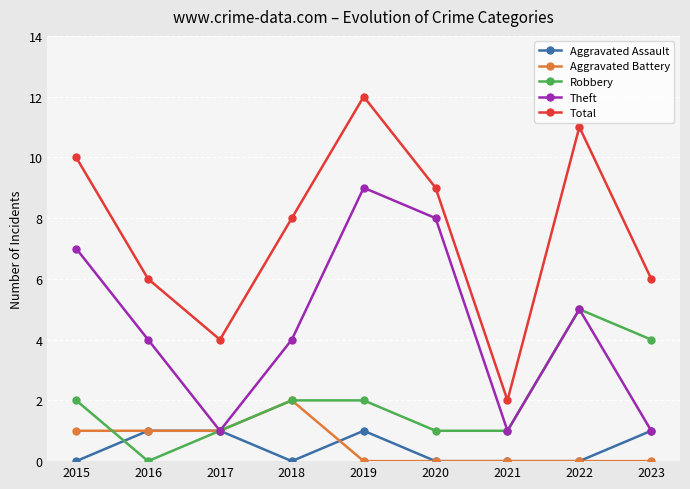

True or false: Robbery has a value of 2 at 2018.

True